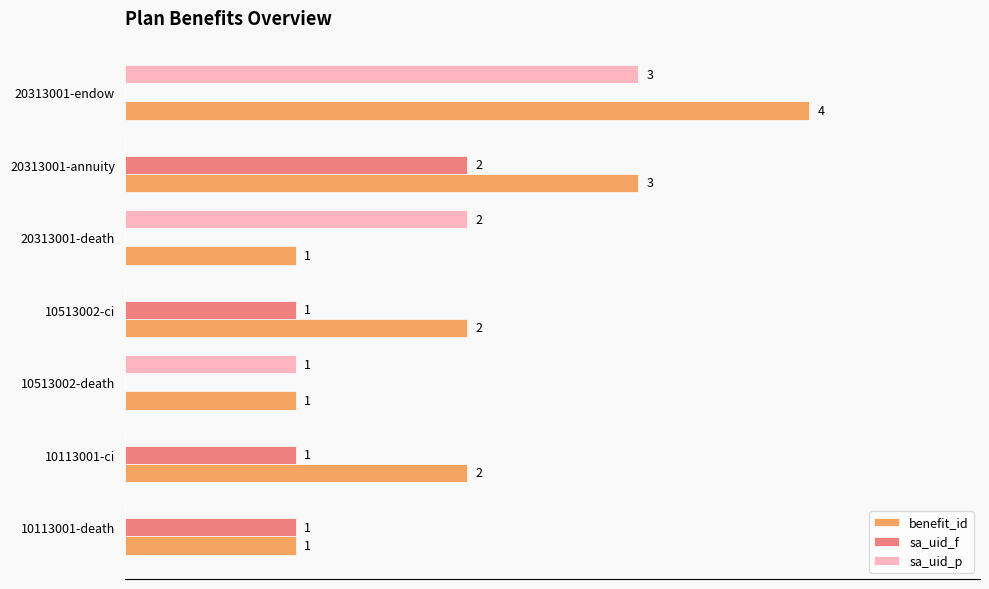

At which label does benefit_id reach its peak?

20313001-endow